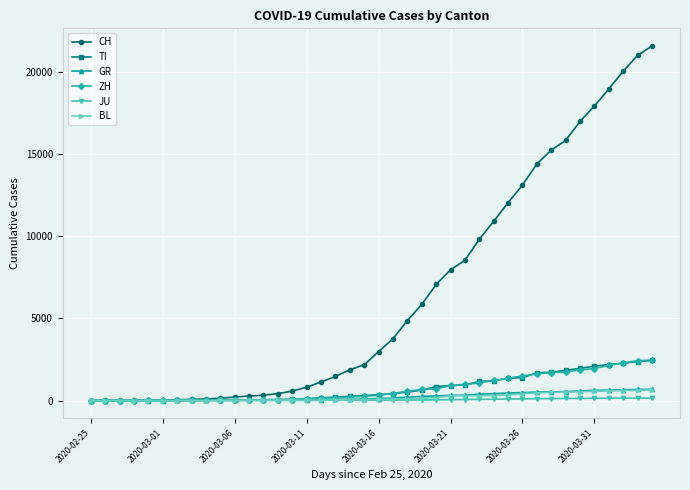

What is the maximum value for GR?

680